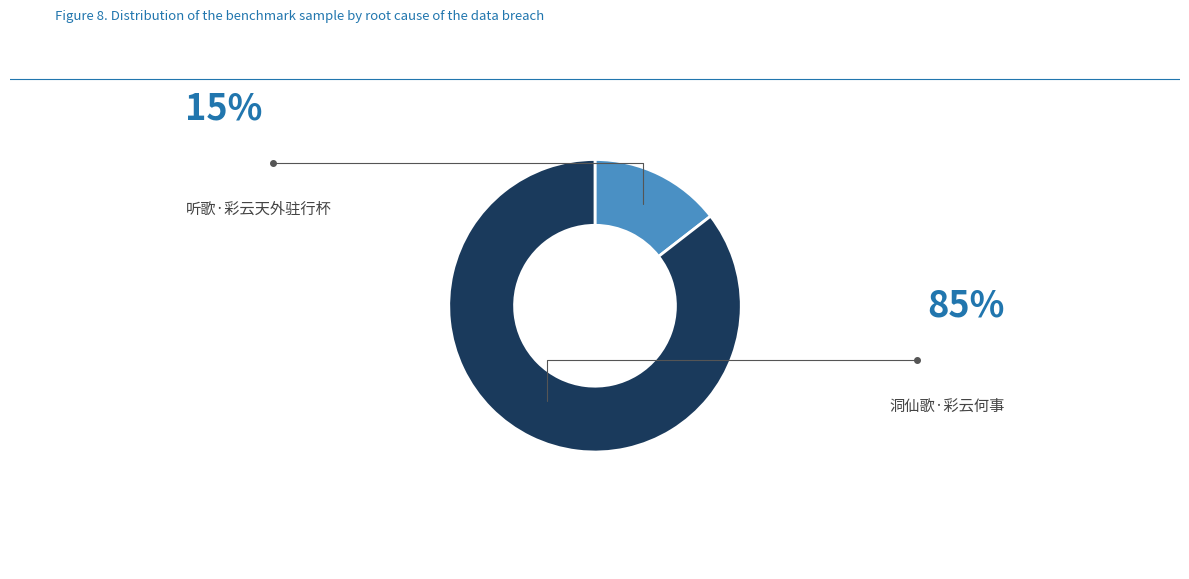

Does any single category account for the majority?

Yes